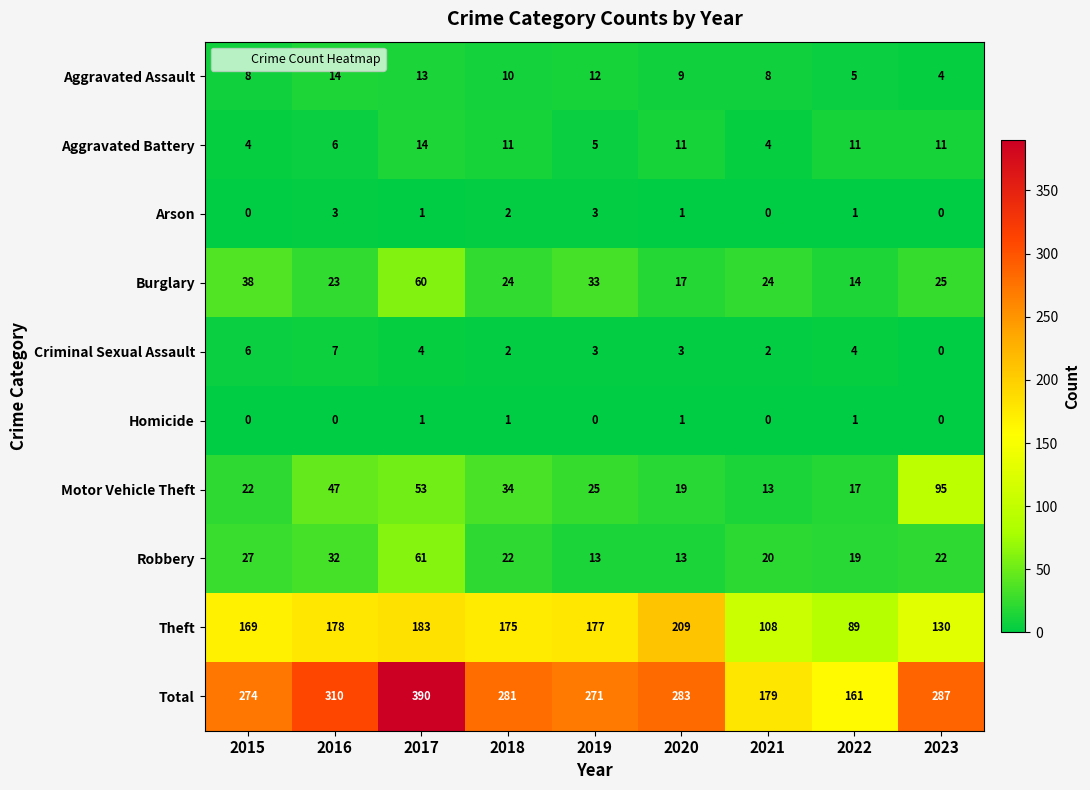

What is the difference between the maximum and minimum values in the Burglary series?

46